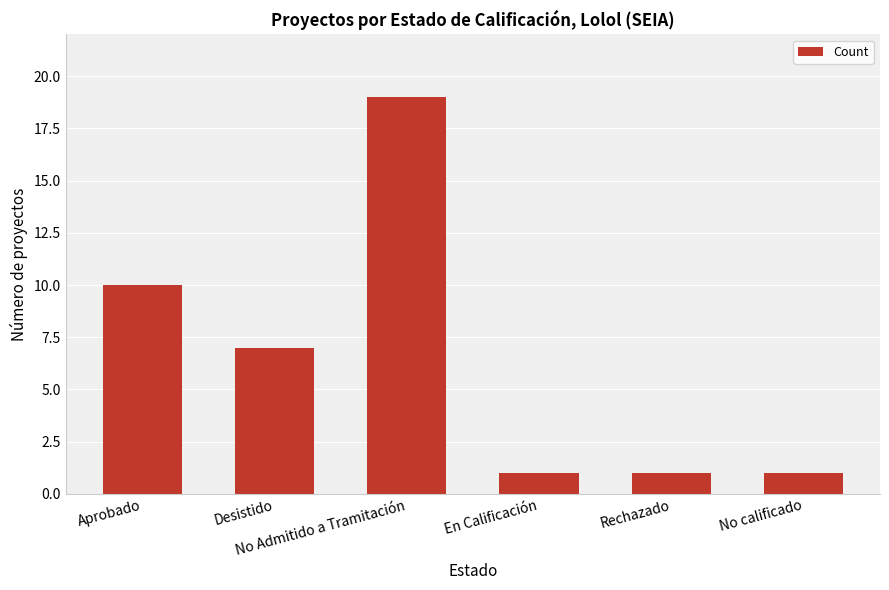

What is the difference between the maximum and minimum values?

18